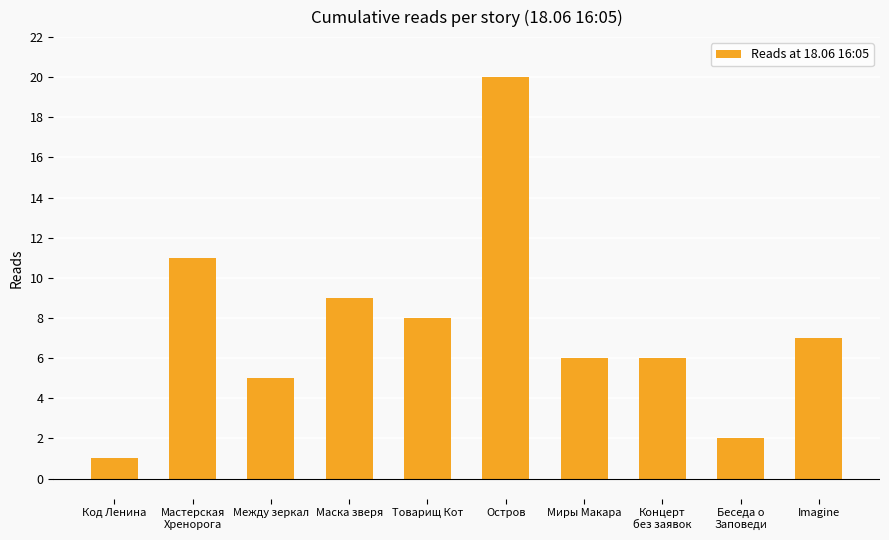

The value at Imagine is 2. True or false?

False